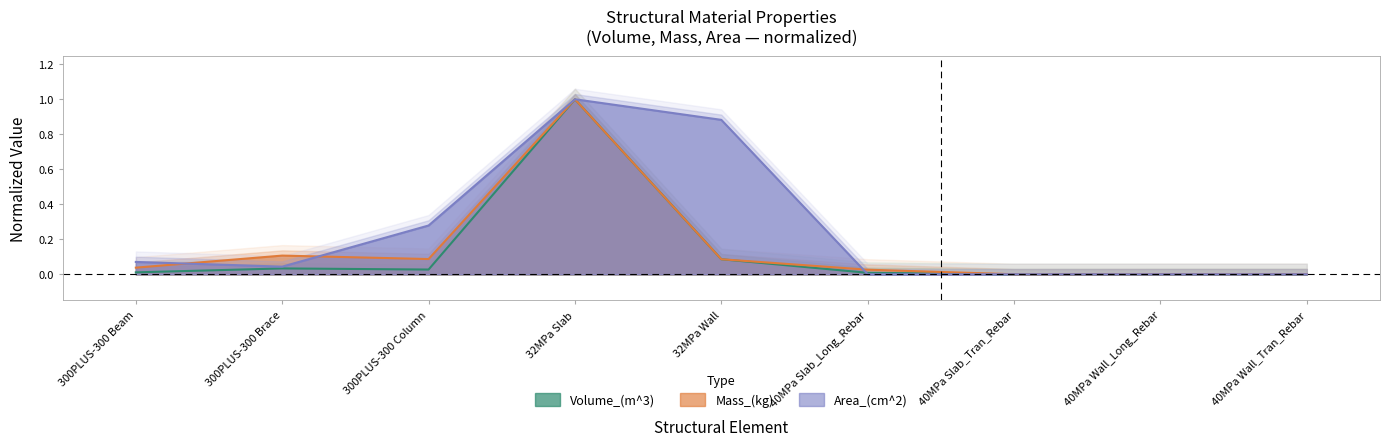

True or false: Mass_(kg) has more than 1 points higher than both neighbors.

True